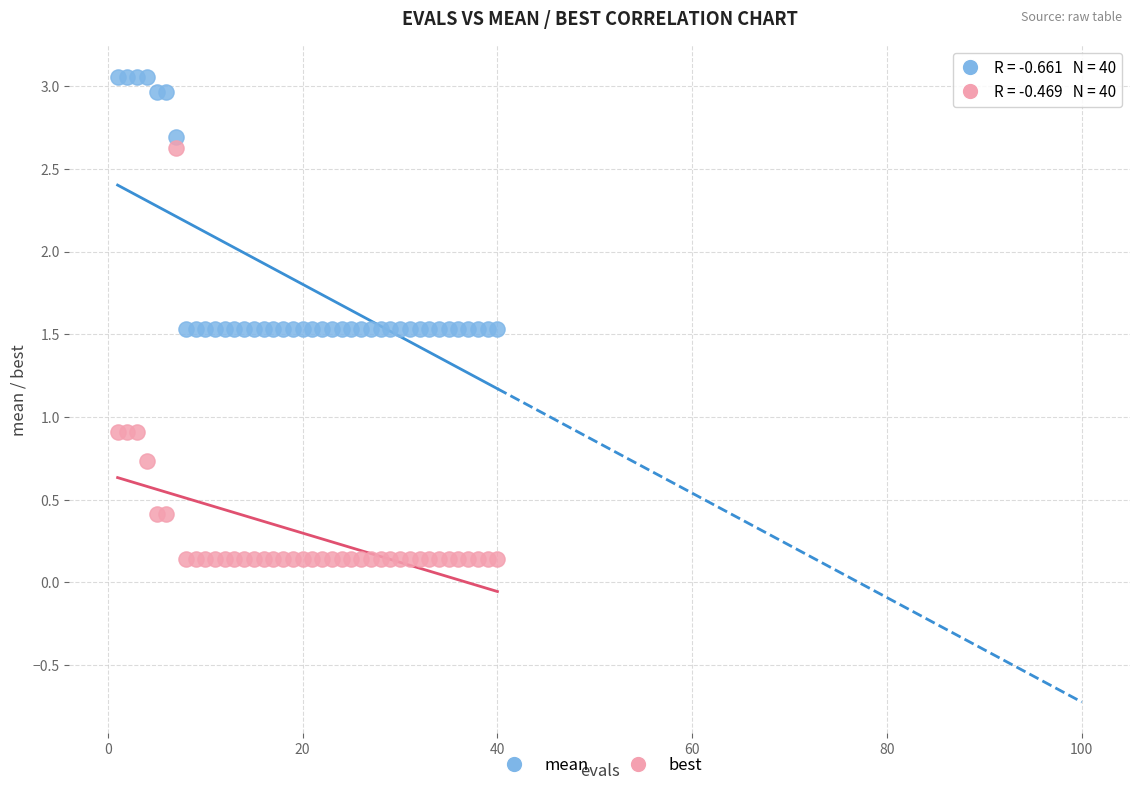

Which series has the largest Y range (max minus min)?

best